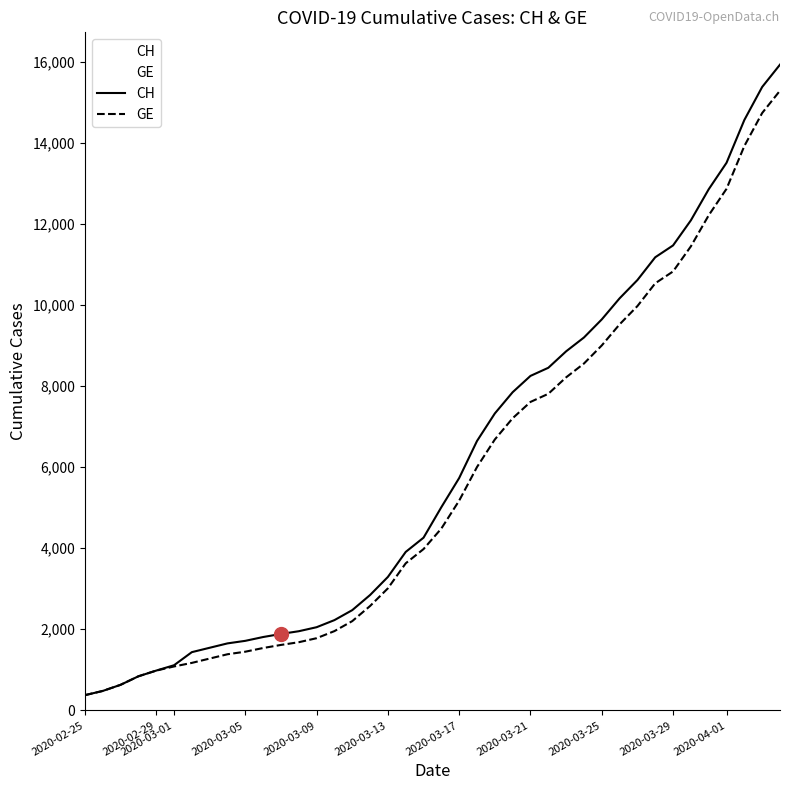

What is the smallest value displayed?

375